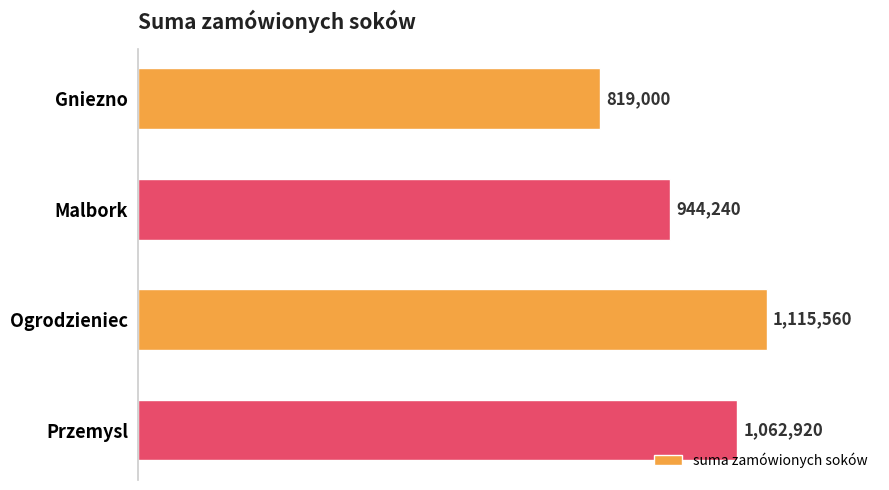

Are the bars grouped side by side (vs. stacked)?

No